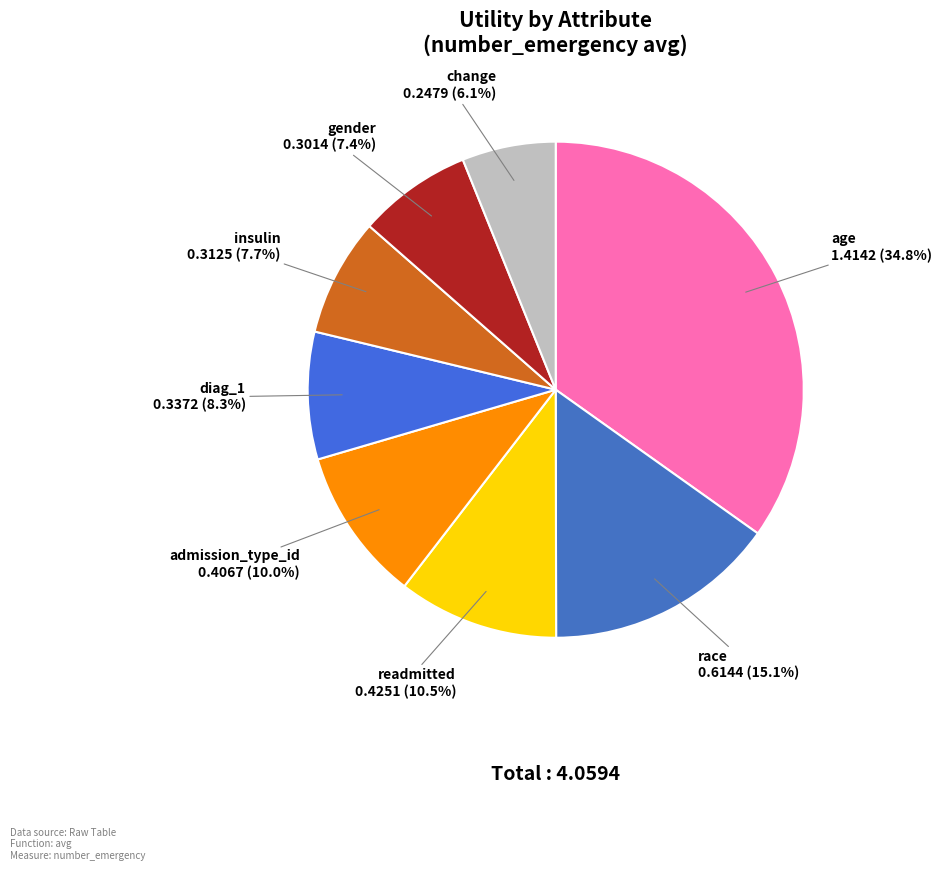

Is there any slice that represents more than half of the pie?

No